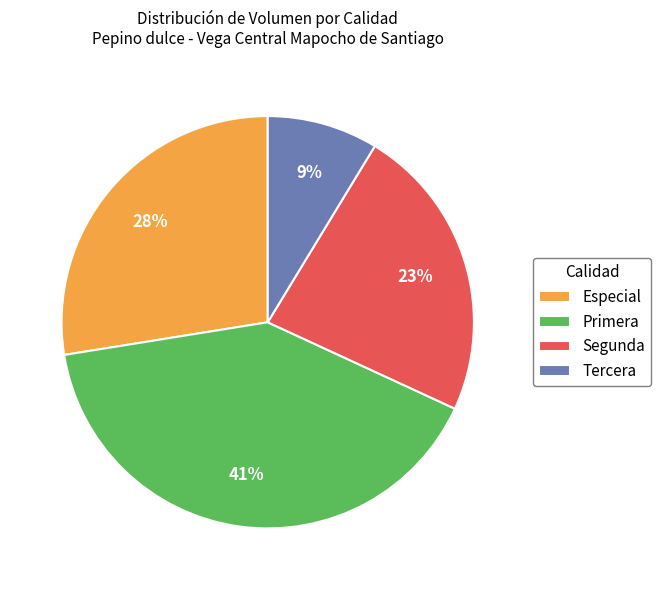

To the nearest percent, what percentage of the pie is Especial?

28%